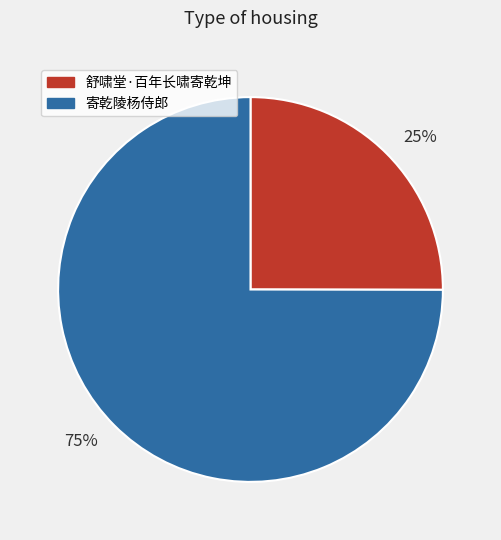

Approximately how many times larger is the value at 寄乾陵杨侍郎 compared to 舒啸堂·百年长啸寄乾坤?

3.0